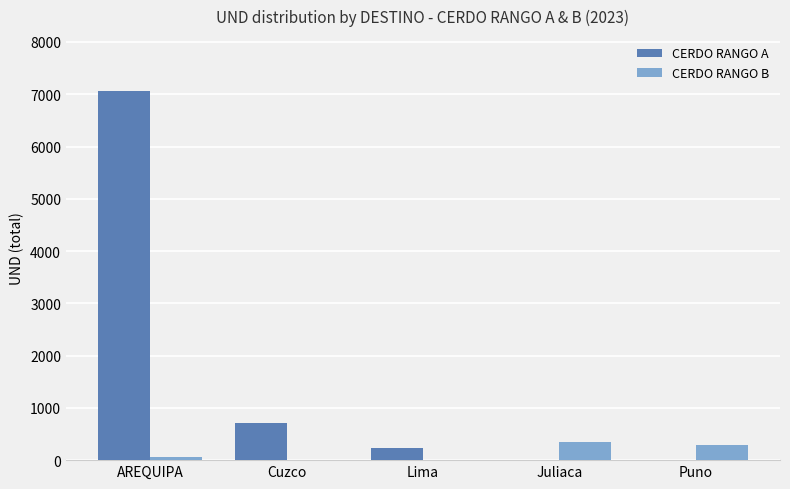

What is the sum of all CERDO RANGO B values?

711